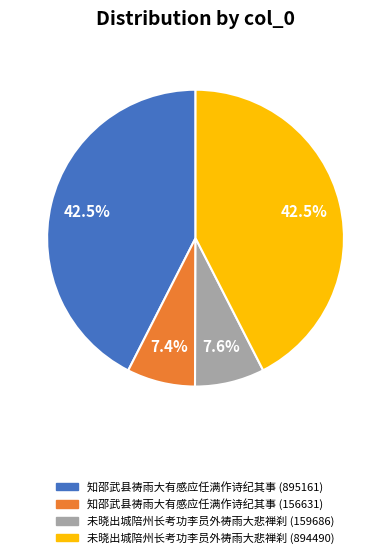

The 知邵武县祷雨大有感应任满作诗纪其事 (156631) slice represents 1% of the pie. True or false?

False